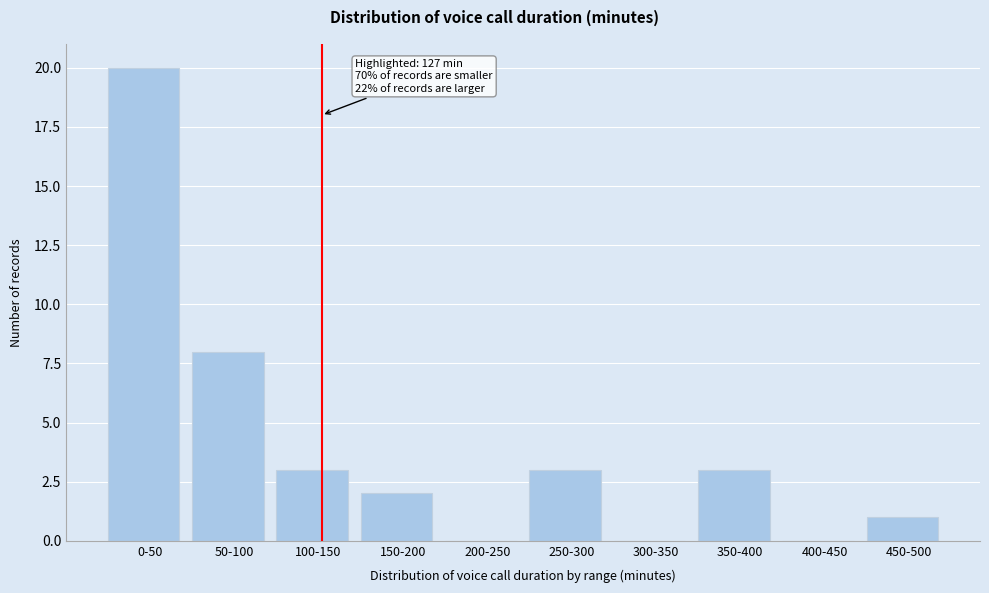

Reading left to right, extract all data points from this chart.

0-50=20	50-100=8	100-150=3	150-200=2	200-250=0	250-300=3	300-350=0	350-400=3	400-450=0	450-500=1